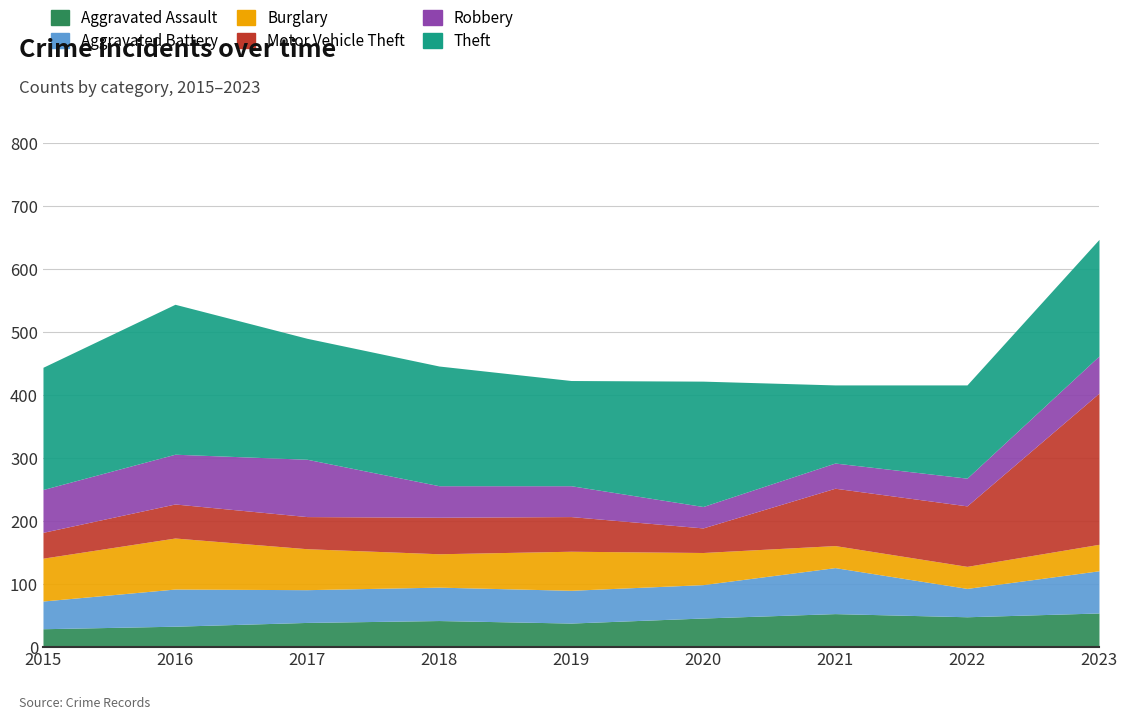

What is the sum of the Robbery values at 2017 and 2022?

135